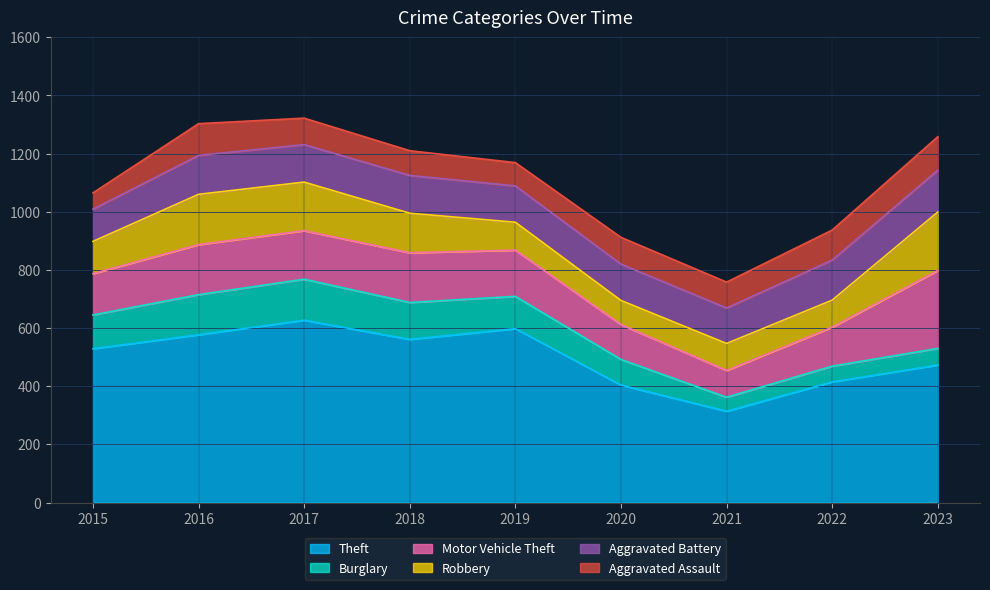

Count the number of categories in the chart.

9